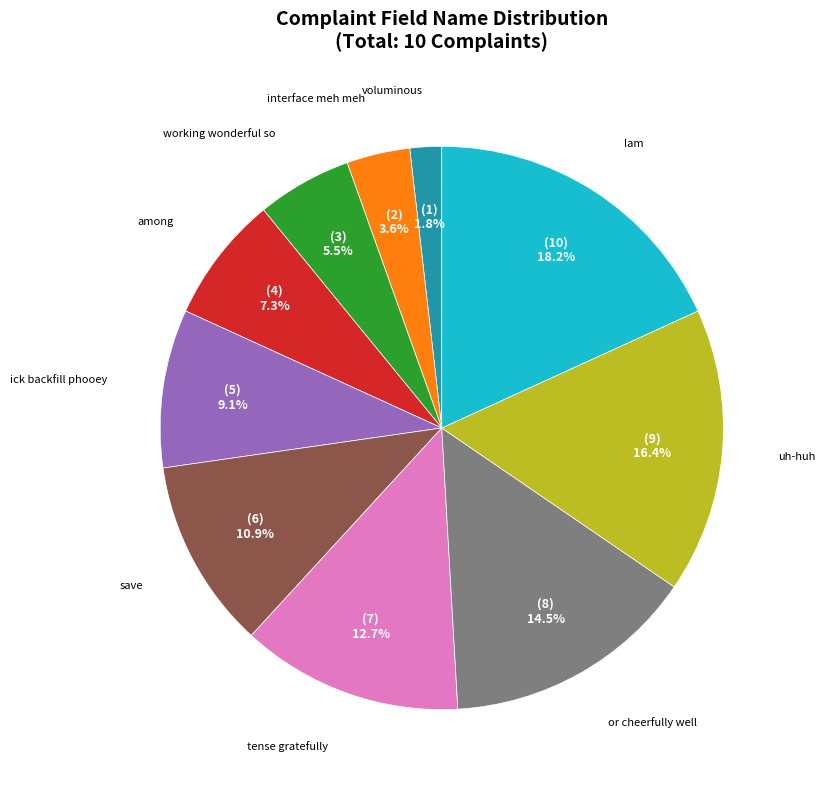

Is it true that working wonderful so is 1% of the pie?

False